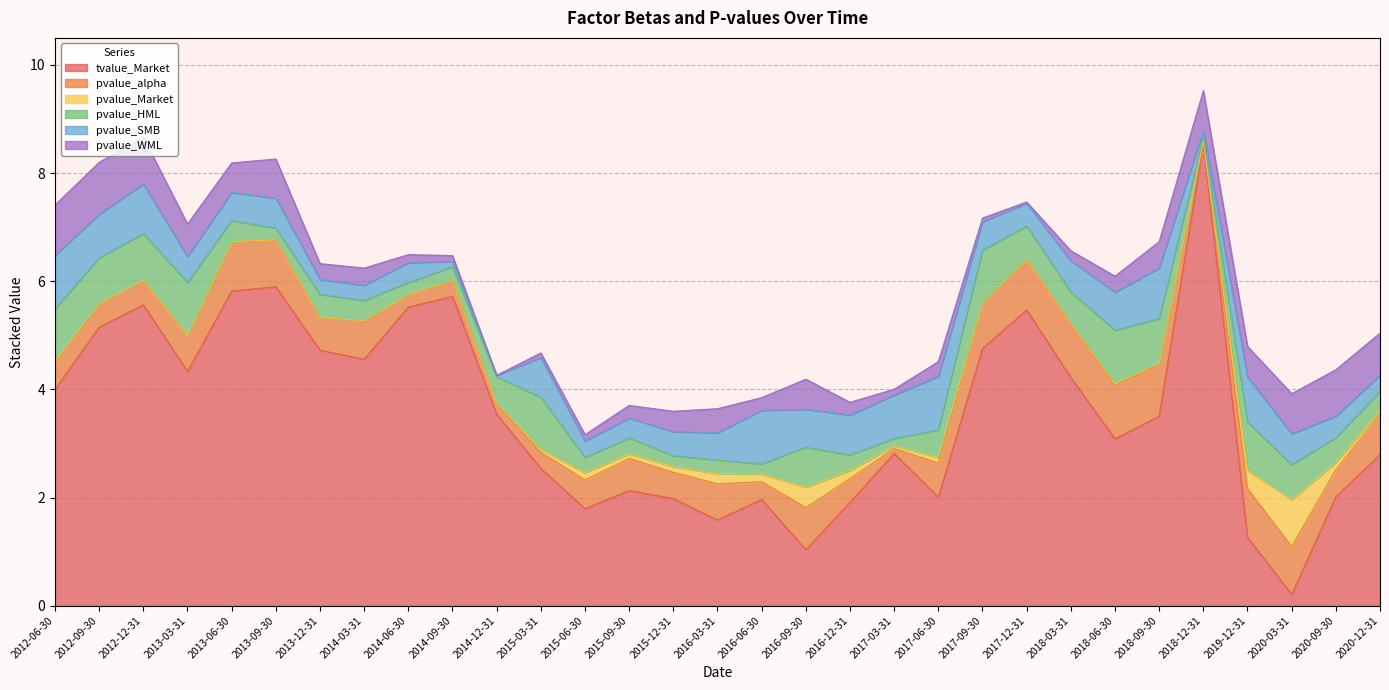

What is the difference between the second highest and minimum values in the pvalue_SMB series?

1.0